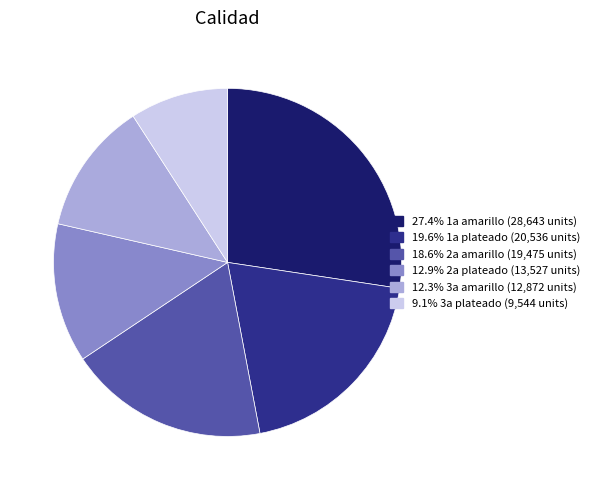

Does any single category account for the majority?

No